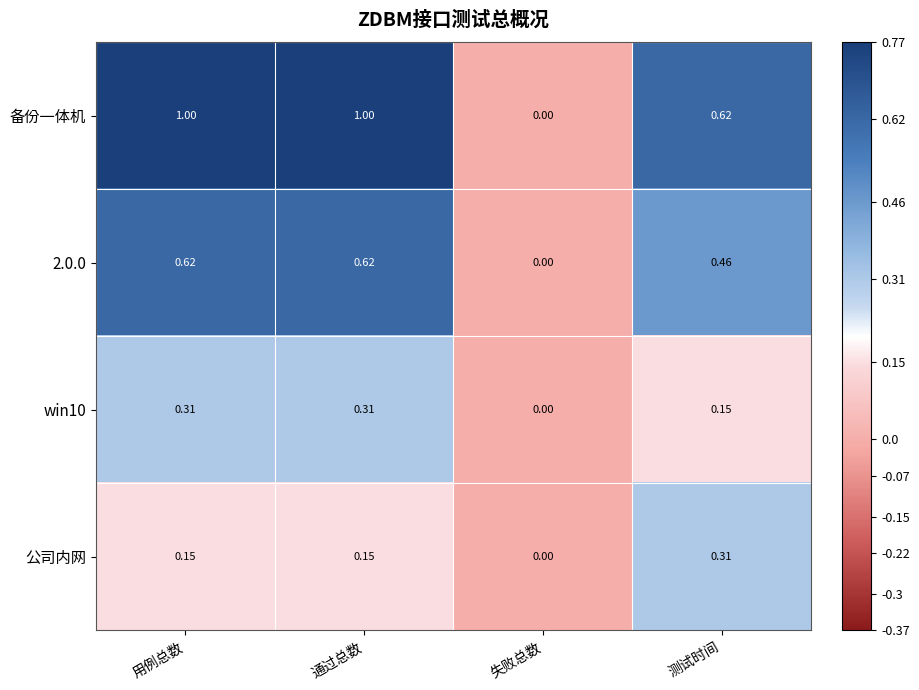

Is the value of win10 at 用例总数 greater than the value of 公司内网 at 通过总数?

Yes